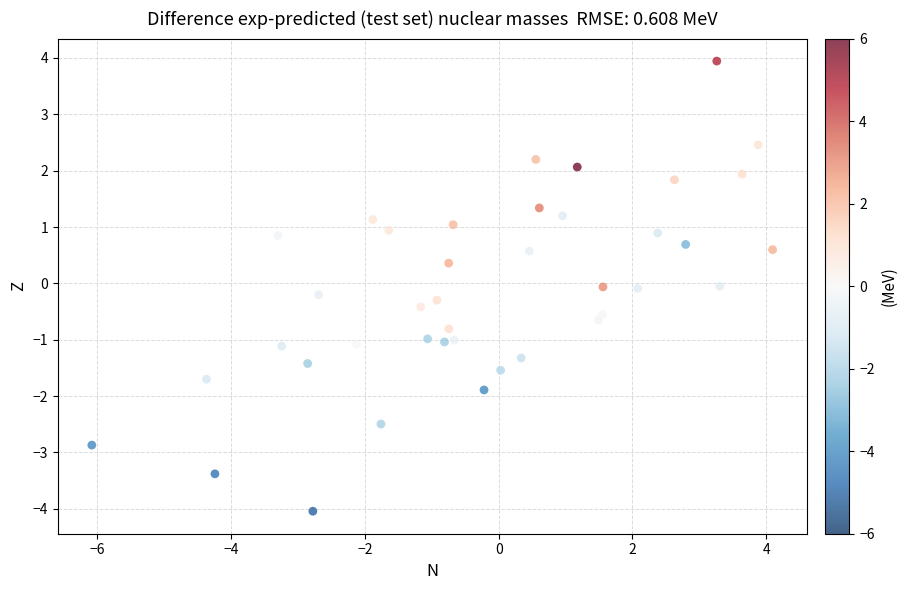

What is the range of X values (max minus min)?

10.2